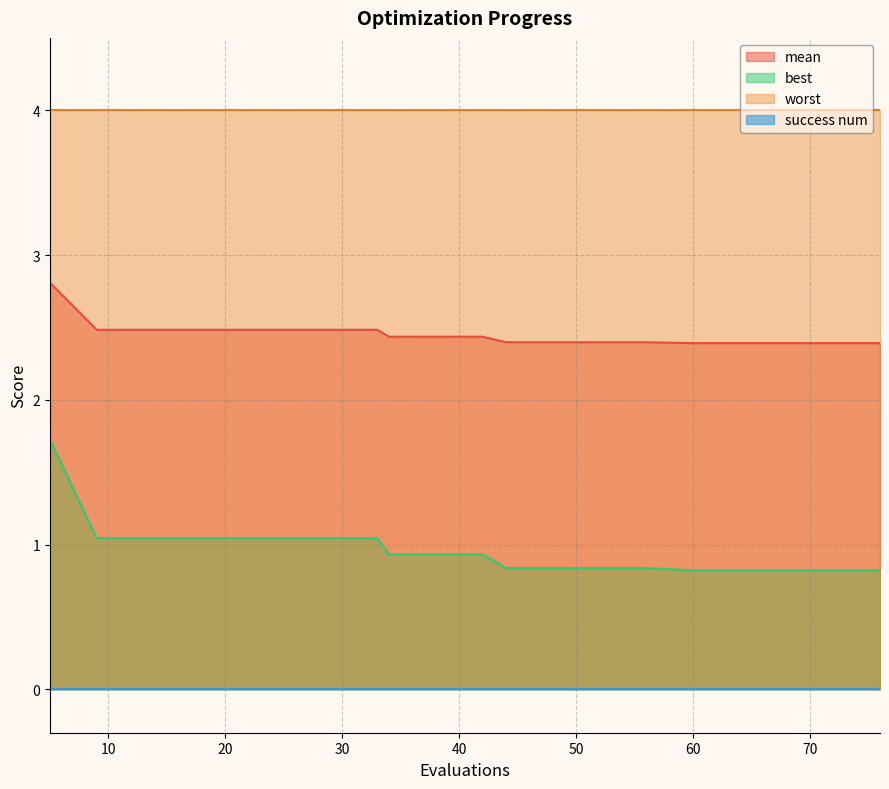

Which series changed the most between 17 and 42?

best